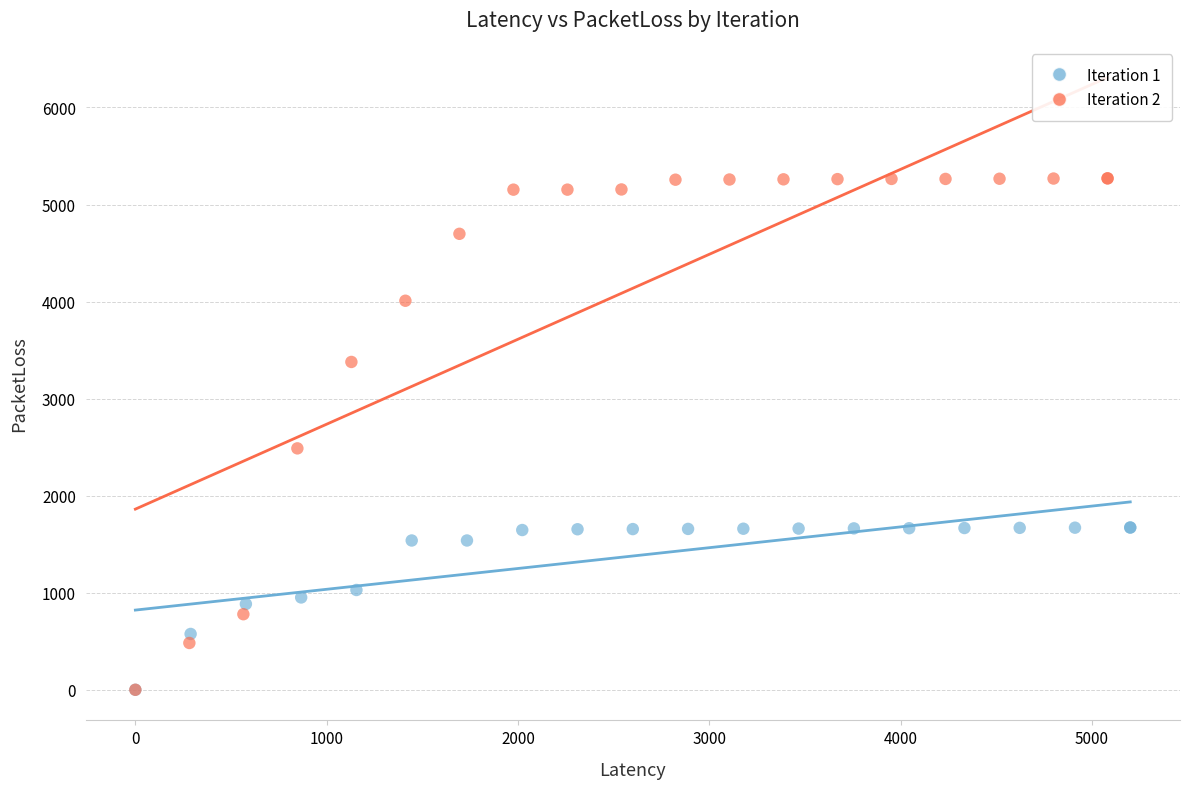

Which series contains the highest Y value?

Iteration 2